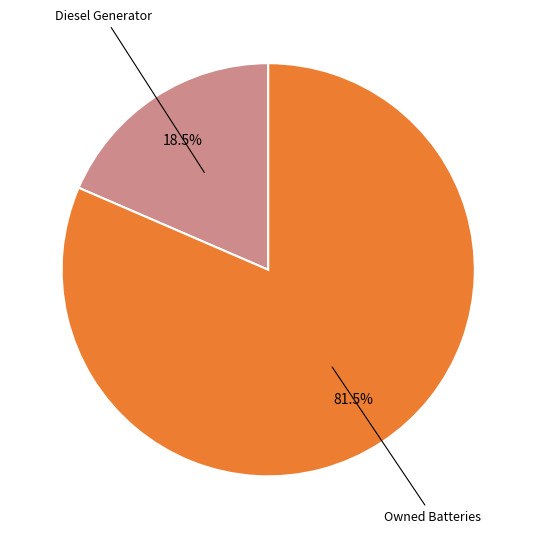

How many slices are in this pie chart?

2